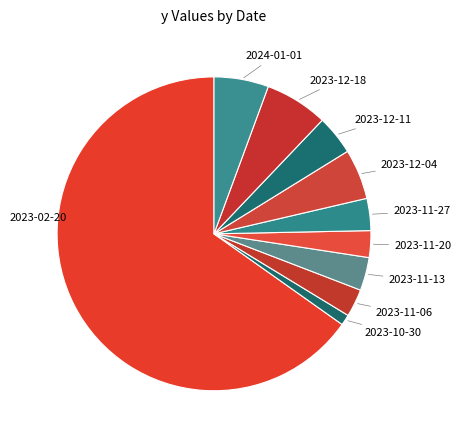

Do 2023-12-04 and 2024-01-01 together represent more than half of the pie?

No